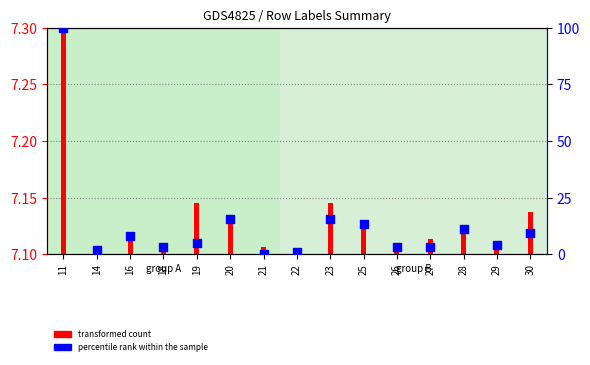

What is the total value across all series at 22?

1.0